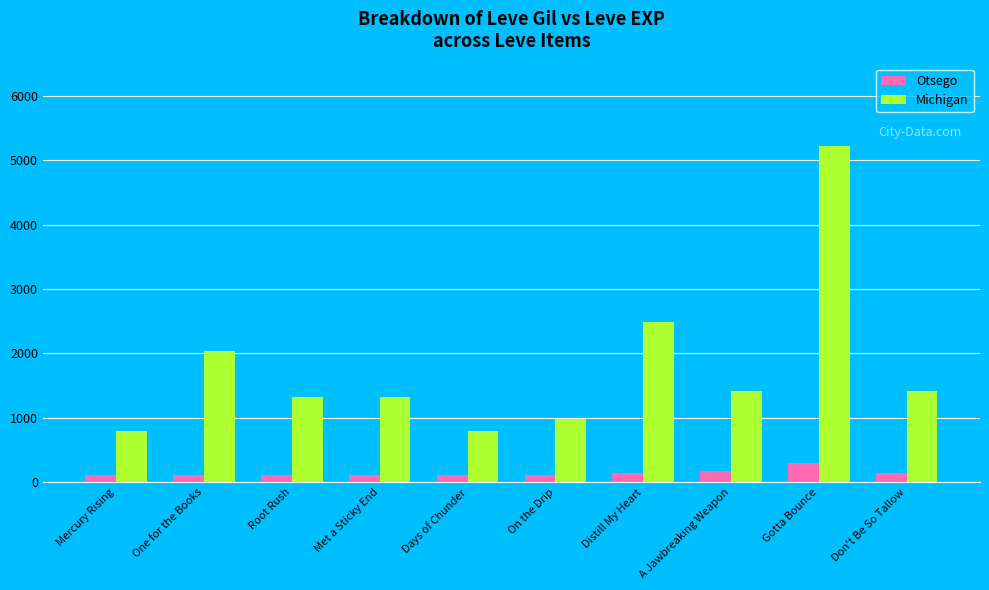

Read the Michigan value at On the Drip.

980